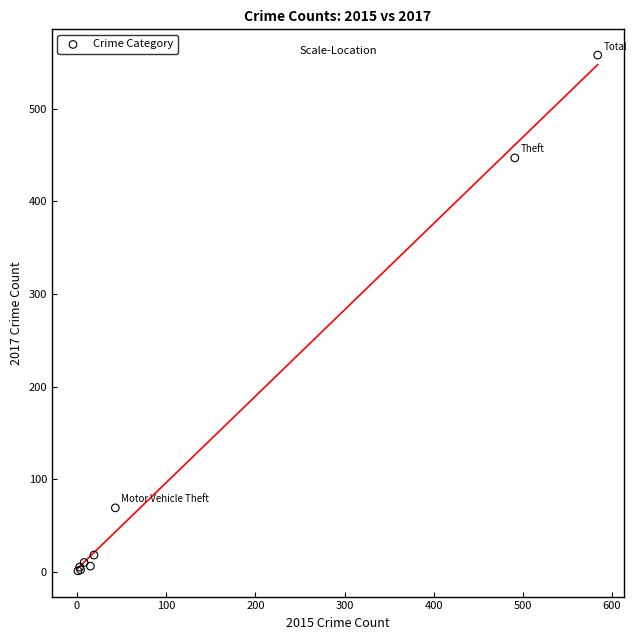

What Y value in the scatter plot is closest to 279?

447